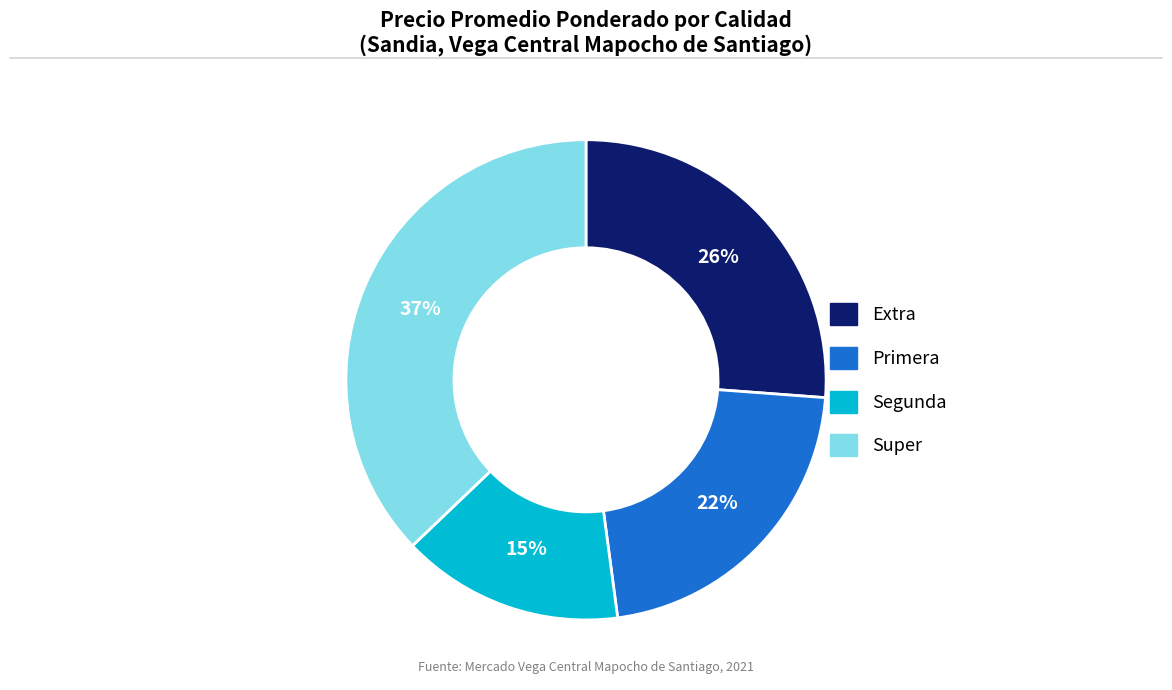

Does any single category account for the majority?

No